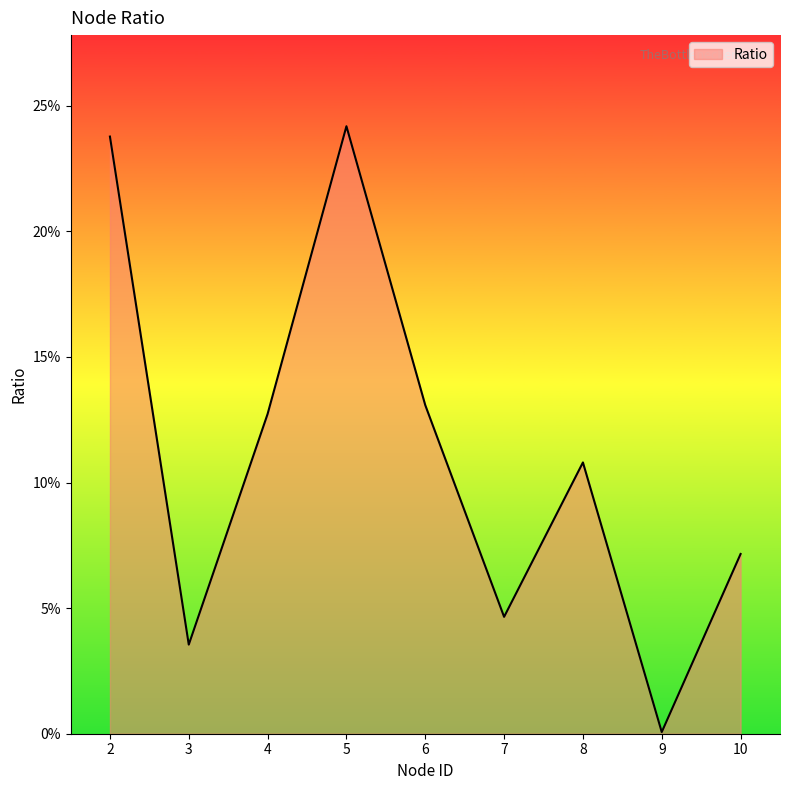

True or false: there are more than 1 points higher than both neighbors.

True